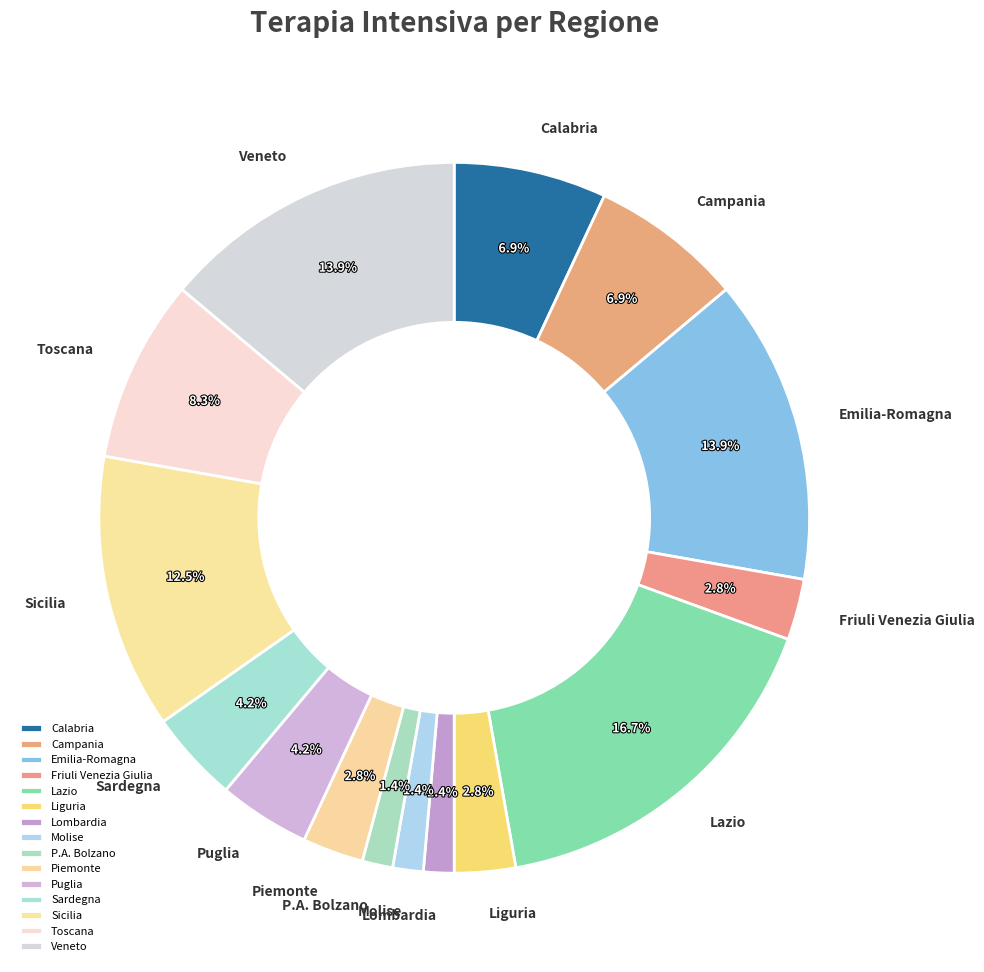

To the nearest percent, what percentage of the pie is Liguria?

3%